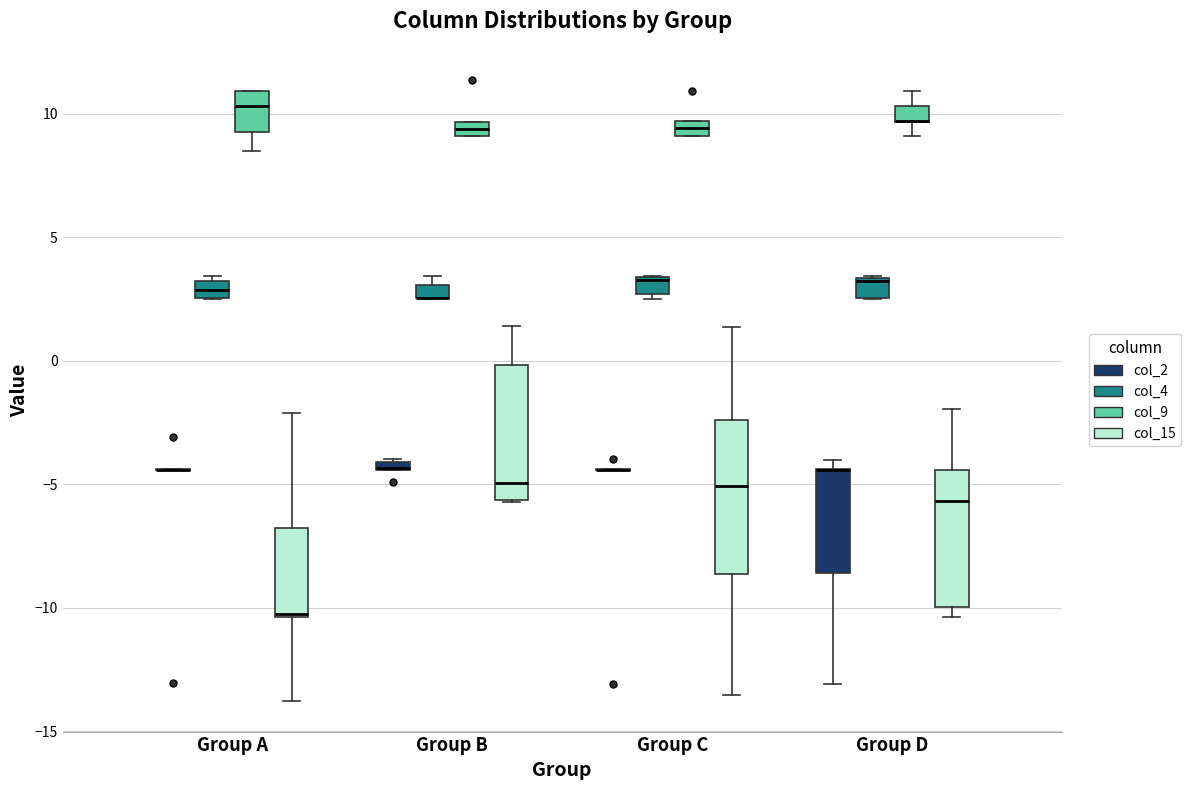

Where is the lower edge of the box for Group B (col_9) on the y-axis? The values are not printed on the chart, so give them approximately, as read against the axis.

9.0